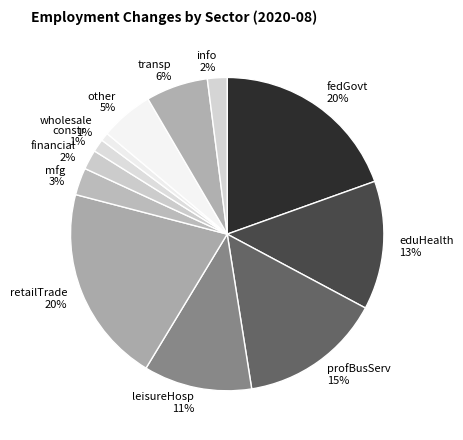

How many slices are in this pie chart?

12